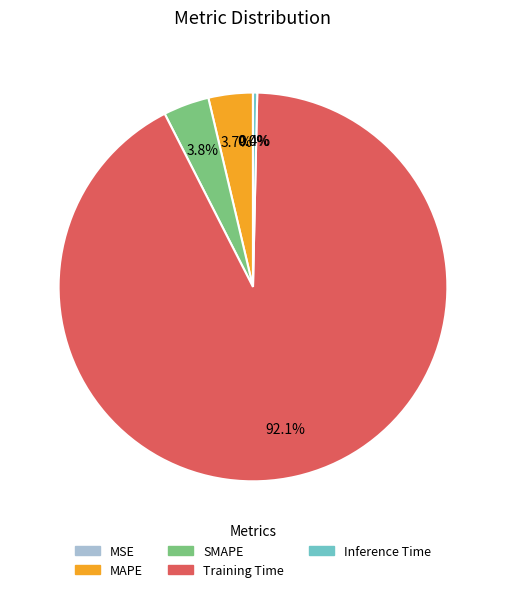

What portion of the pie excludes Inference Time?

99.6%